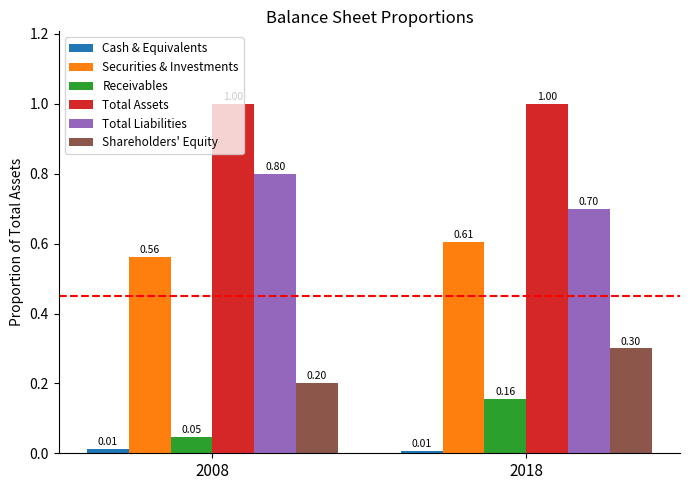

How many categories are shown in the chart?

2